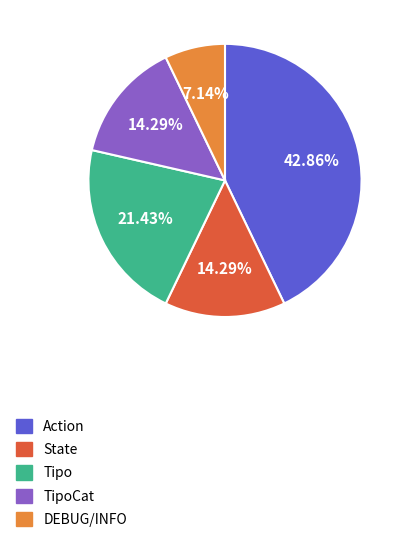

What is the smallest slice in the pie chart?

DEBUG/INFO